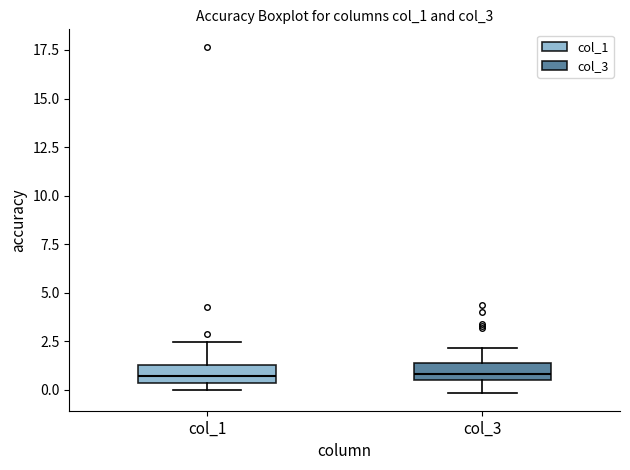

Where is the upper edge of the box for col_3 on the y-axis? The values are not printed on the chart, so give them approximately, as read against the axis.

1.5